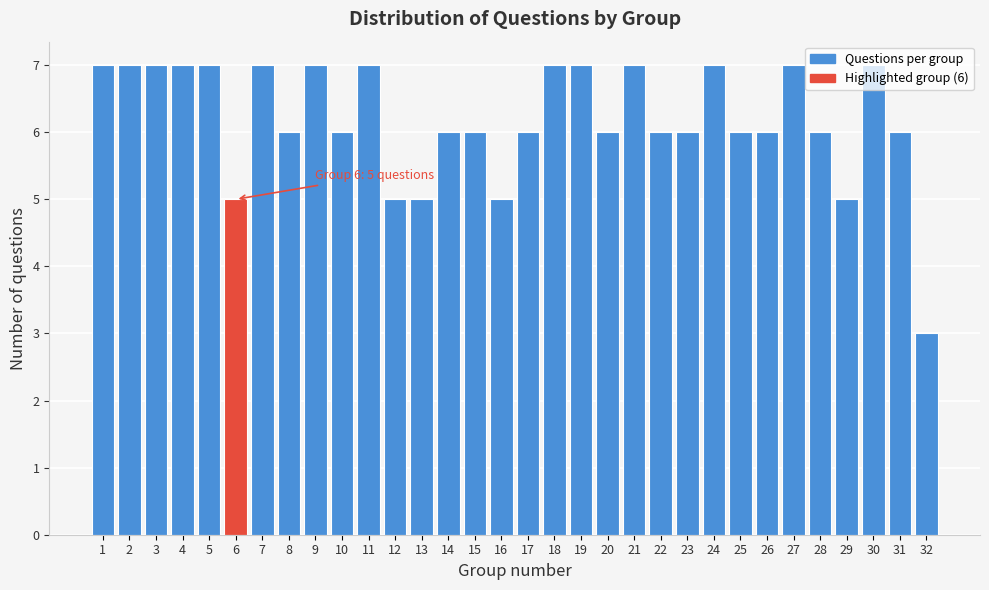

What is the difference between the second highest and minimum values?

4